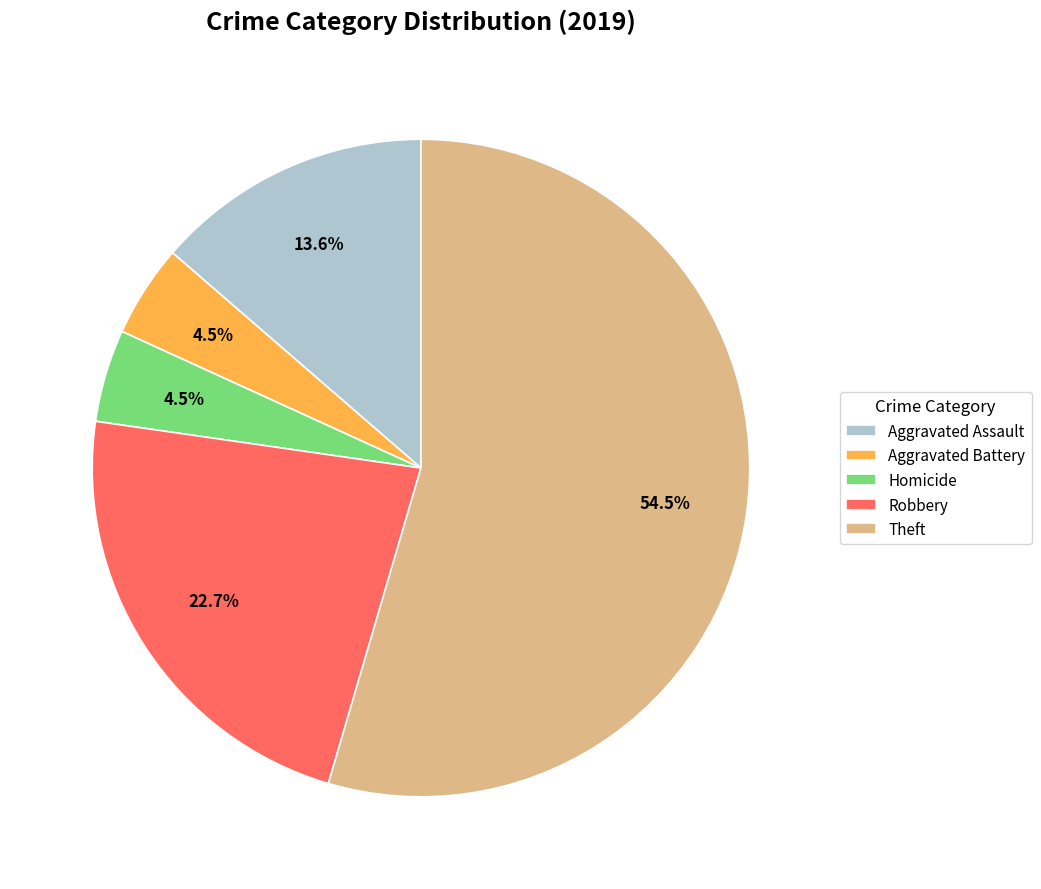

What is the ratio of the value at Homicide to the value at Robbery?

0.2